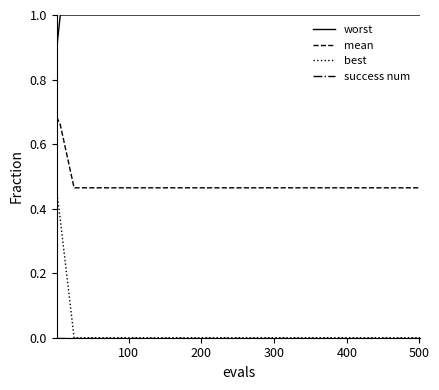

Does the chart have visible grid lines?

No